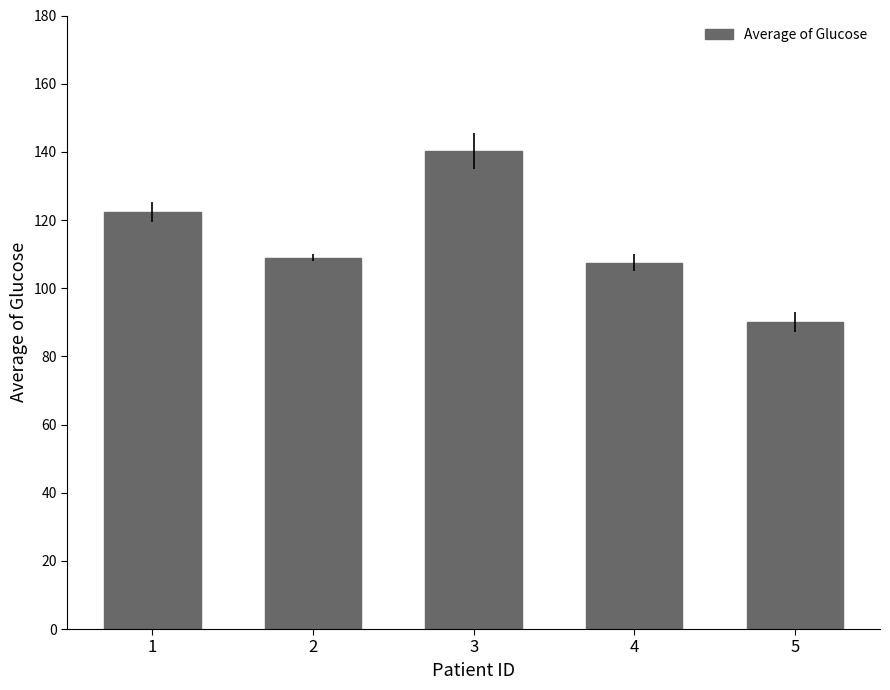

Which category has the lowest value across all series?

5